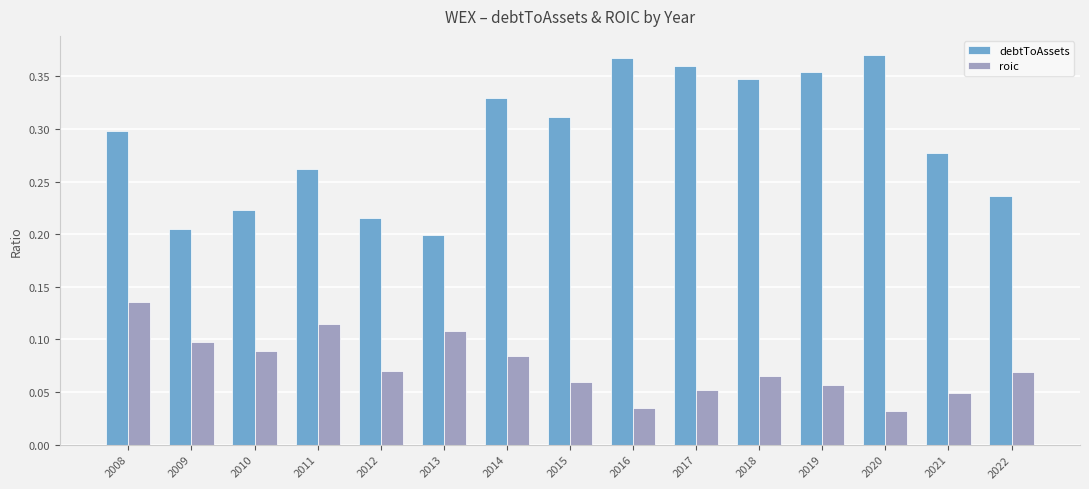

How many distinct data groups are displayed?

2